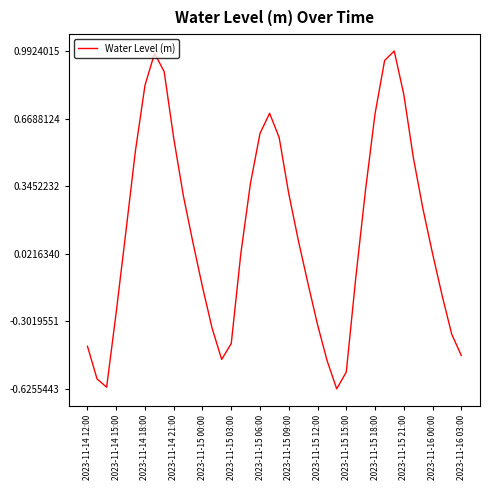

What is the value of the 2nd point from the left?

-0.6